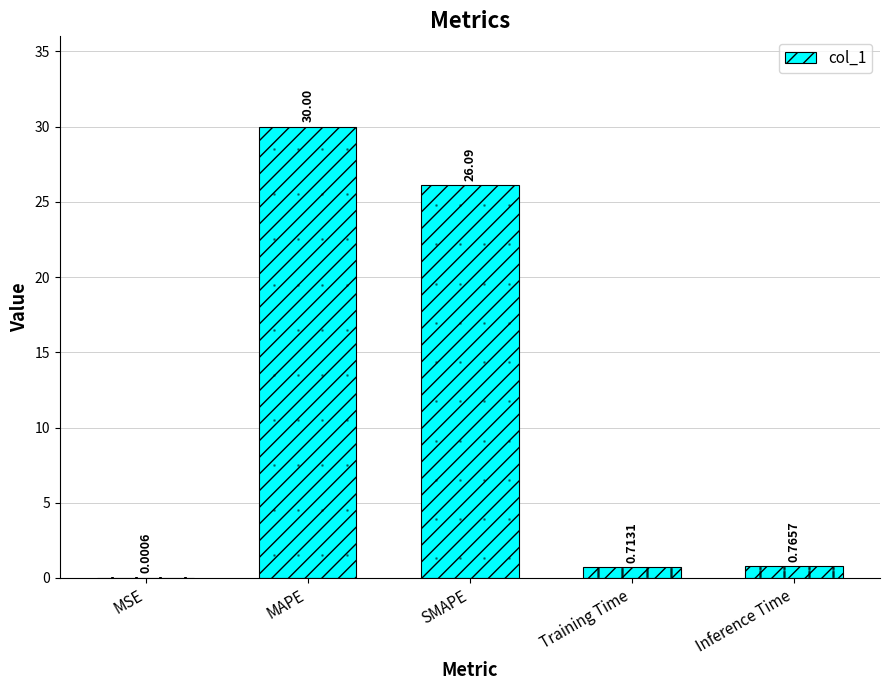

Which category has the highest value across all series?

MAPE